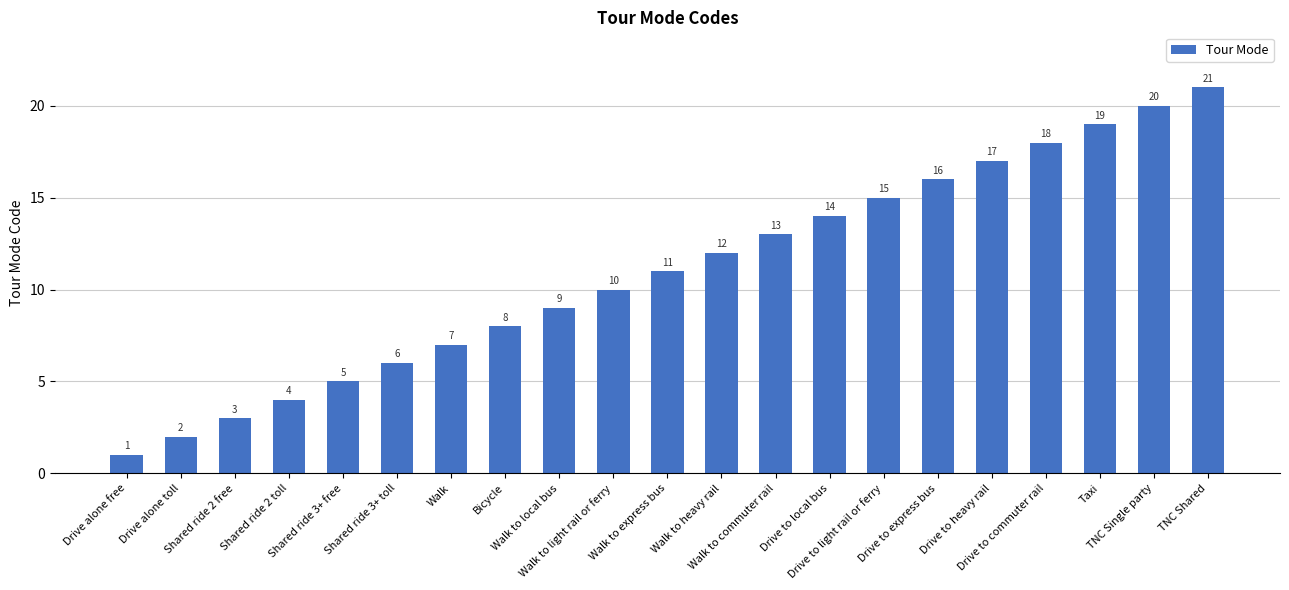

What is the ratio of the value at Walk to the value at Walk to express bus?

0.6